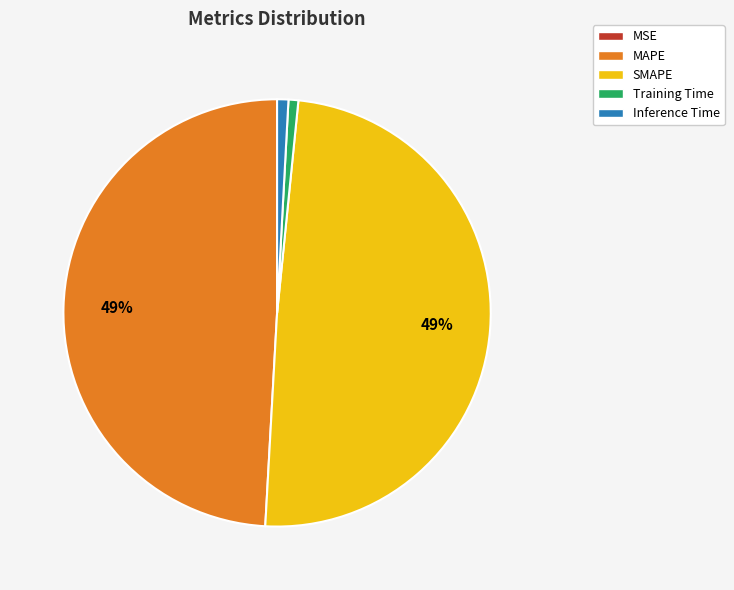

To the nearest percent, what portion does MAPE represent?

49%